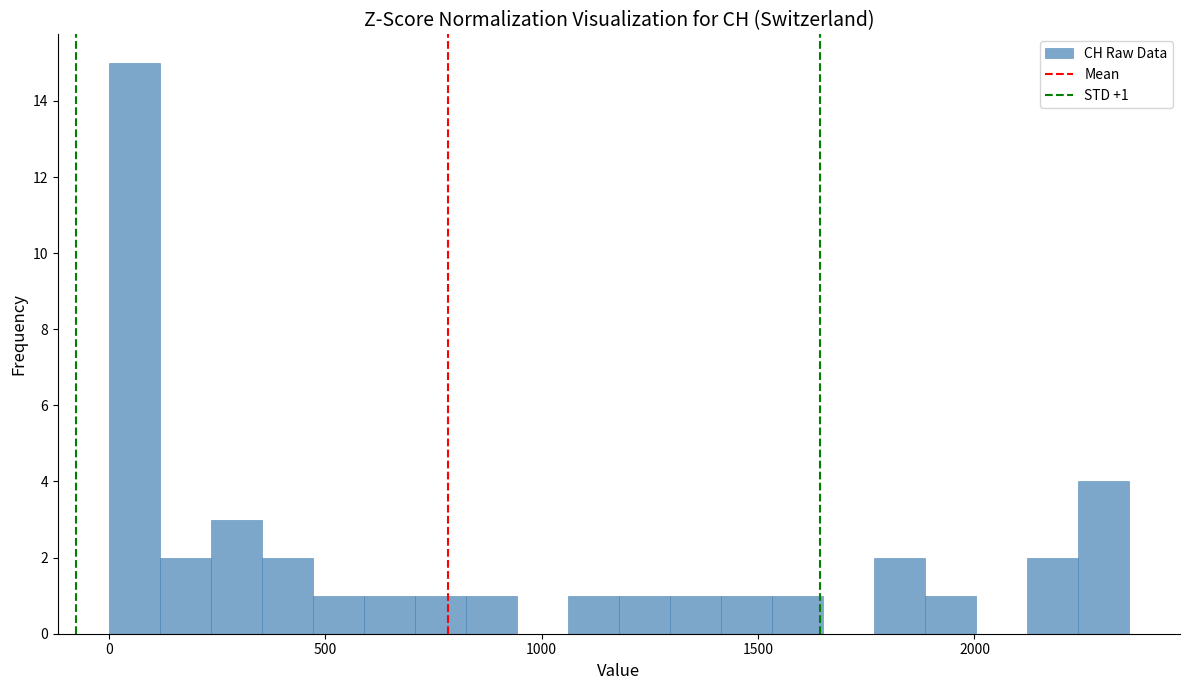

Read against the x-axis, roughly where is the centre of the tallest bar?

50